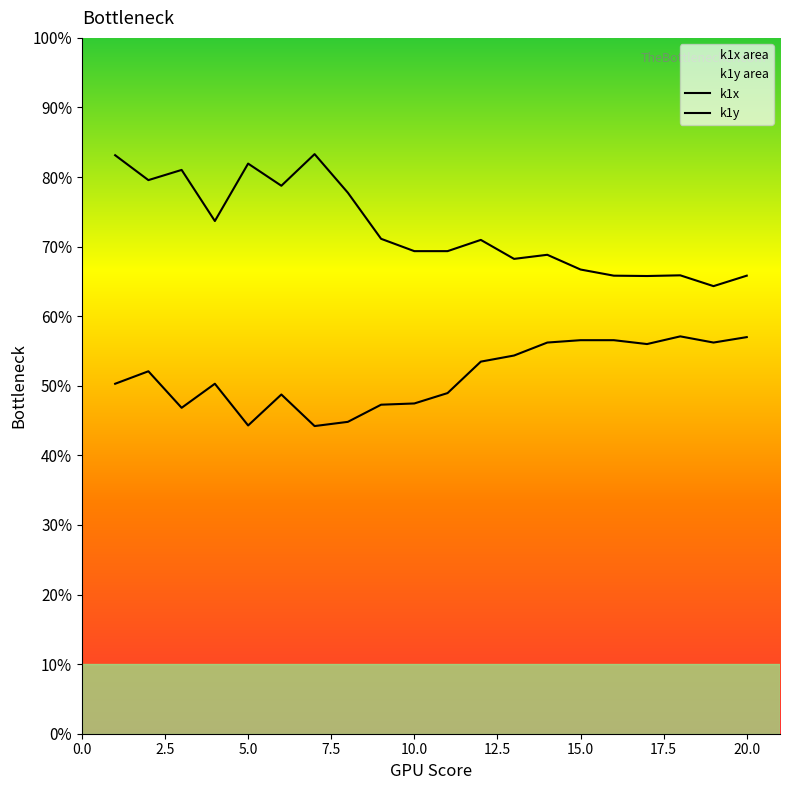

True or false: k1y has more than 0 interior local peaks.

True